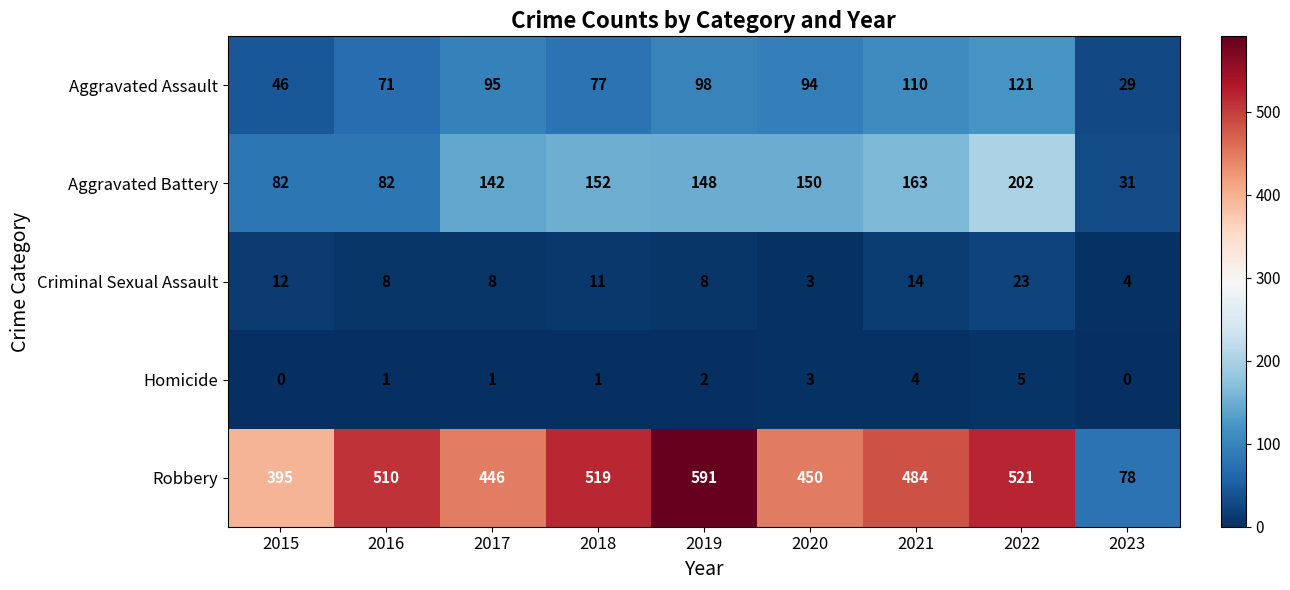

True or false: Aggravated Battery has a value of 98 at 2018.

False